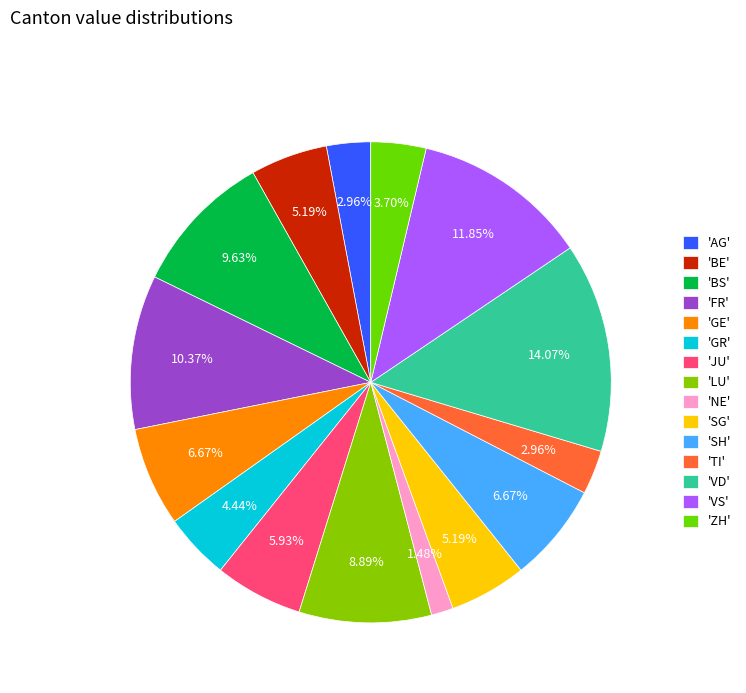

Count the number of slices in the pie.

15